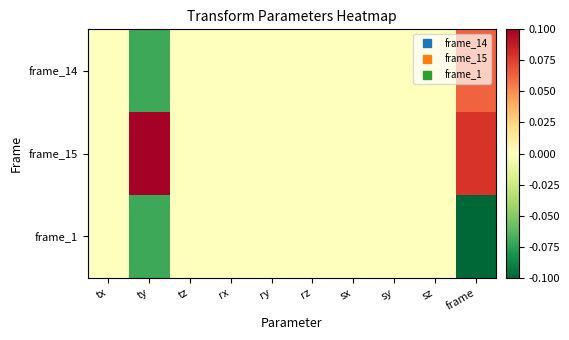

At how many categories does at least one series exceed 0?

2